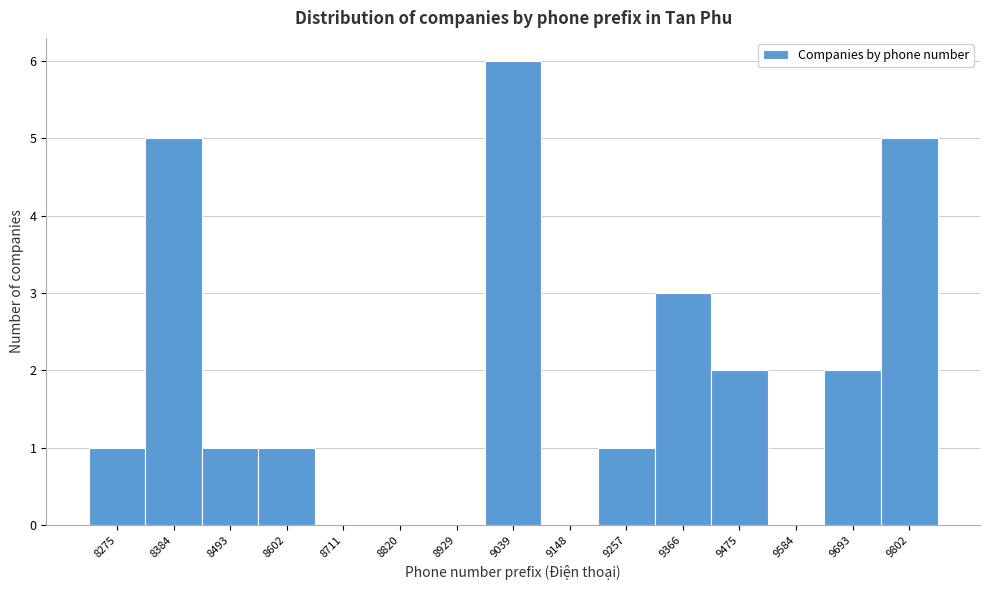

Reading left to right, list all the values displayed in this chart.

8275=1	8384=5	8493=1	8602=1	8711=0	8820=0	8929=0	9039=6	9148=0	9257=1	9366=3	9475=2	9584=0	9693=2	9802=5